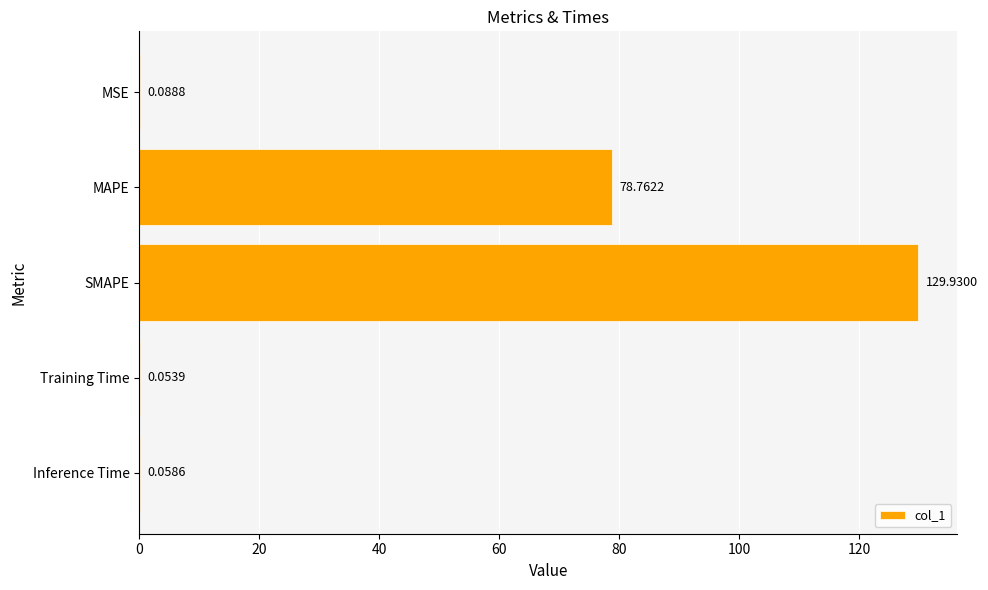

How many distinct data groups are displayed?

1